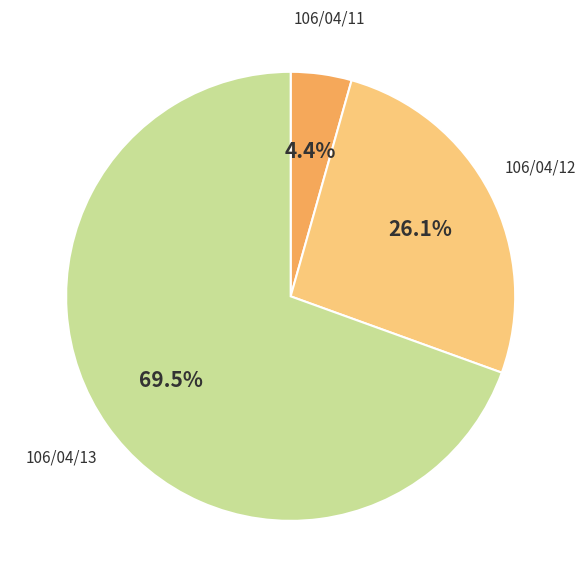

What is the total percentage of 106/04/12 and 106/04/13?

95.6%